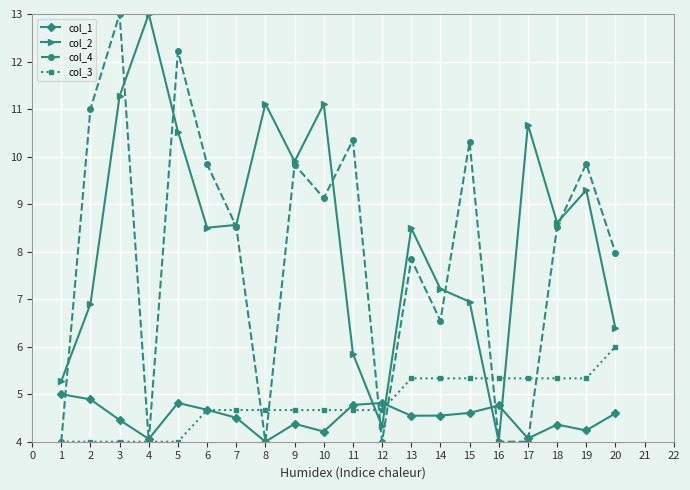

Is it true that col_4 equals 8.9 at 14?

False